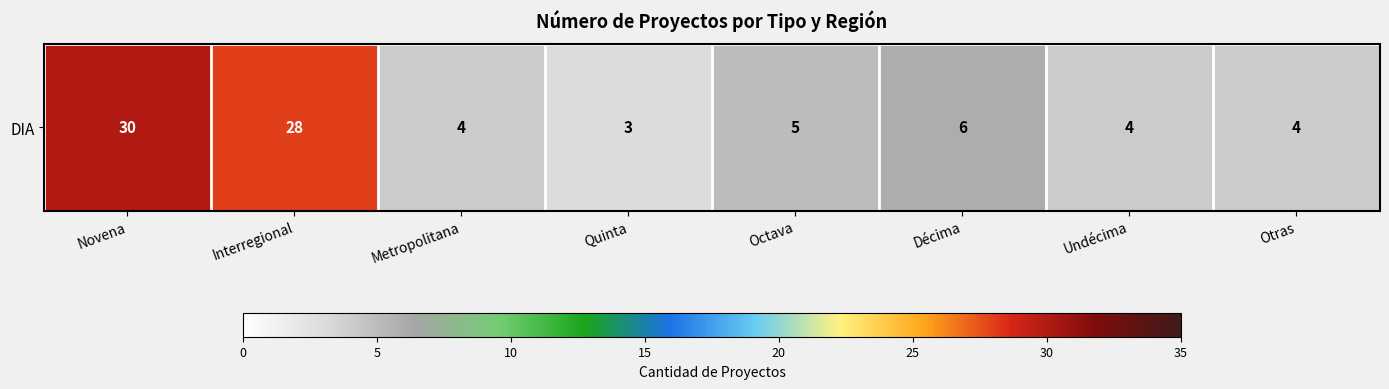

What is the sum of the values at Novena and Undécima?

34